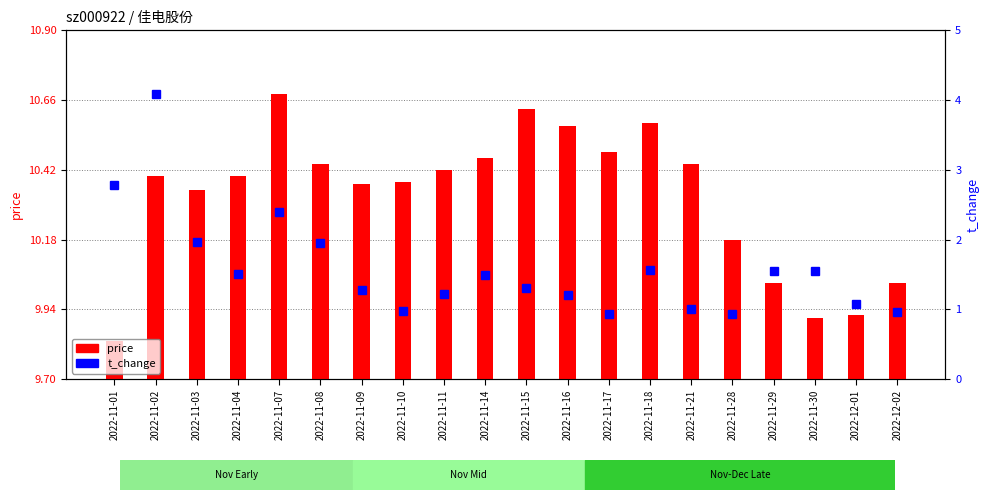

The t_change series shows 3.2 at 2022-11-03. True or false?

False